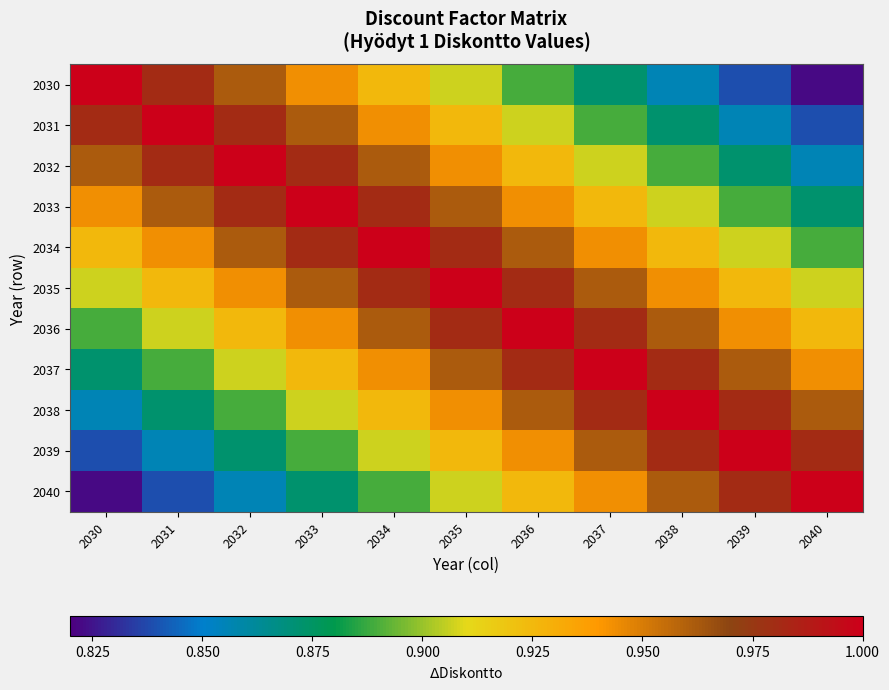

Reading right to left, what are all the values shown in this chart?

2030: 2040=0.8	2039=0.8	2038=0.9	2037=0.9	2036=0.9	2035=0.9	2034=0.9	2033=0.9	2032=1.0	2031=1.0	2030=1.0
2031: 2040=0.8	2039=0.9	2038=0.9	2037=0.9	2036=0.9	2035=0.9	2034=0.9	2033=1.0	2032=1.0	2031=1.0	2030=1.0
2032: 2040=0.9	2039=0.9	2038=0.9	2037=0.9	2036=0.9	2035=0.9	2034=1.0	2033=1.0	2032=1.0	2031=1.0	2030=1.0
2033: 2040=0.9	2039=0.9	2038=0.9	2037=0.9	2036=0.9	2035=1.0	2034=1.0	2033=1.0	2032=1.0	2031=1.0	2030=0.9
2034: 2040=0.9	2039=0.9	2038=0.9	2037=0.9	2036=1.0	2035=1.0	2034=1.0	2033=1.0	2032=1.0	2031=0.9	2030=0.9
2035: 2040=0.9	2039=0.9	2038=0.9	2037=1.0	2036=1.0	2035=1.0	2034=1.0	2033=1.0	2032=0.9	2031=0.9	2030=0.9
2036: 2040=0.9	2039=0.9	2038=1.0	2037=1.0	2036=1.0	2035=1.0	2034=1.0	2033=0.9	2032=0.9	2031=0.9	2030=0.9
2037: 2040=0.9	2039=1.0	2038=1.0	2037=1.0	2036=1.0	2035=1.0	2034=0.9	2033=0.9	2032=0.9	2031=0.9	2030=0.9
2038: 2040=1.0	2039=1.0	2038=1.0	2037=1.0	2036=1.0	2035=0.9	2034=0.9	2033=0.9	2032=0.9	2031=0.9	2030=0.9
2039: 2040=1.0	2039=1.0	2038=1.0	2037=1.0	2036=0.9	2035=0.9	2034=0.9	2033=0.9	2032=0.9	2031=0.9	2030=0.8
2040: 2040=1.0	2039=1.0	2038=1.0	2037=0.9	2036=0.9	2035=0.9	2034=0.9	2033=0.9	2032=0.9	2031=0.8	2030=0.8